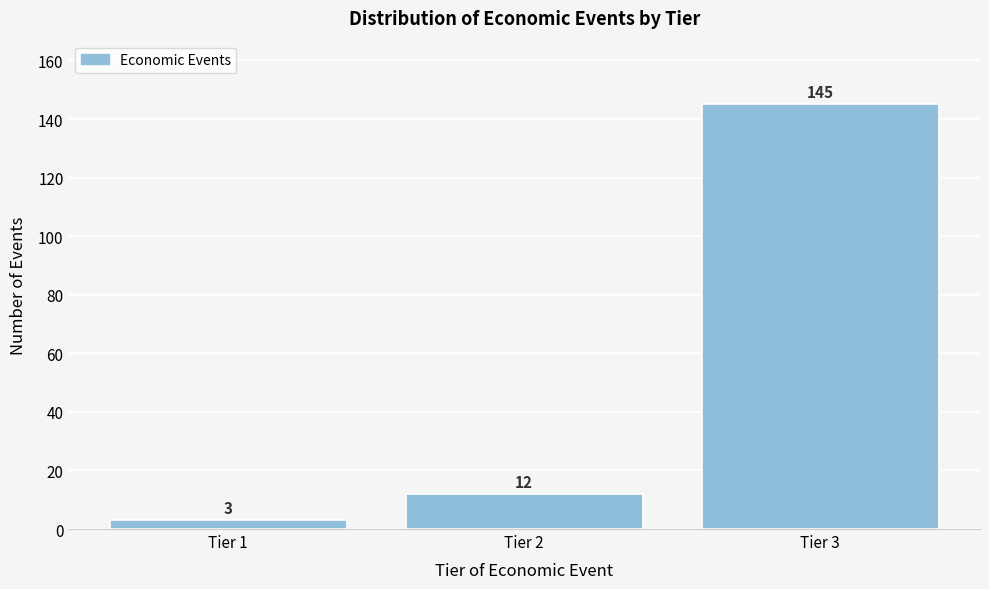

Reading right to left, transcribe all the data shown in this chart.

145	12	3